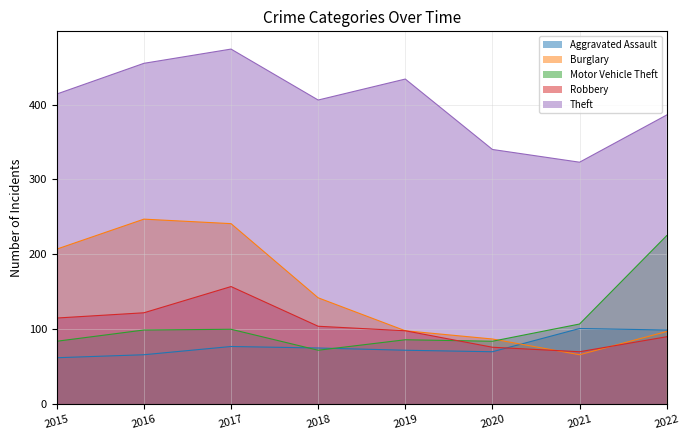

What is the smallest value displayed?

62